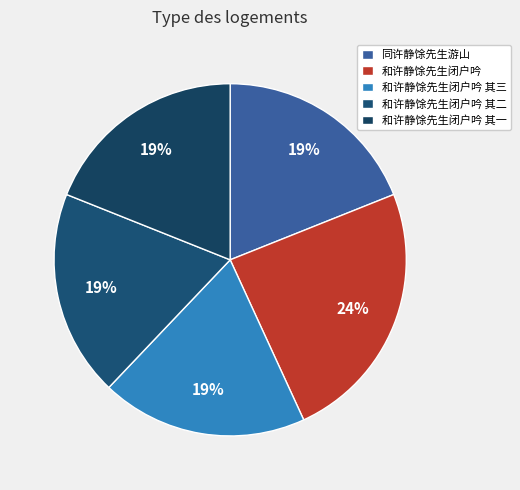

How many slices are in this pie chart?

5